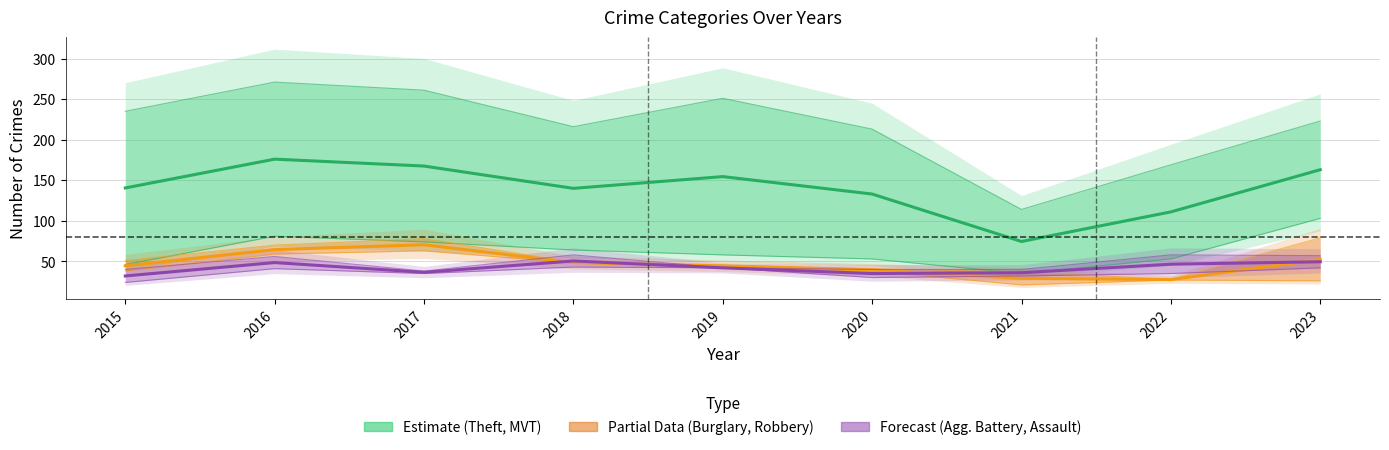

Does the chart display data point markers on the line(s)?

No